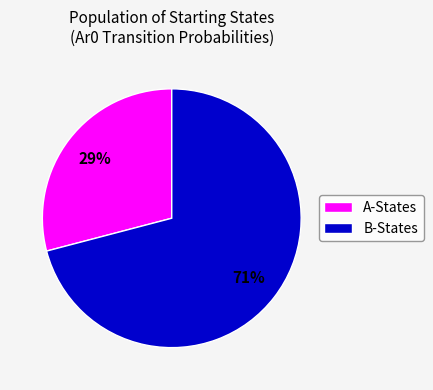

Rank the categories by value from highest to lowest.

B-States, A-States